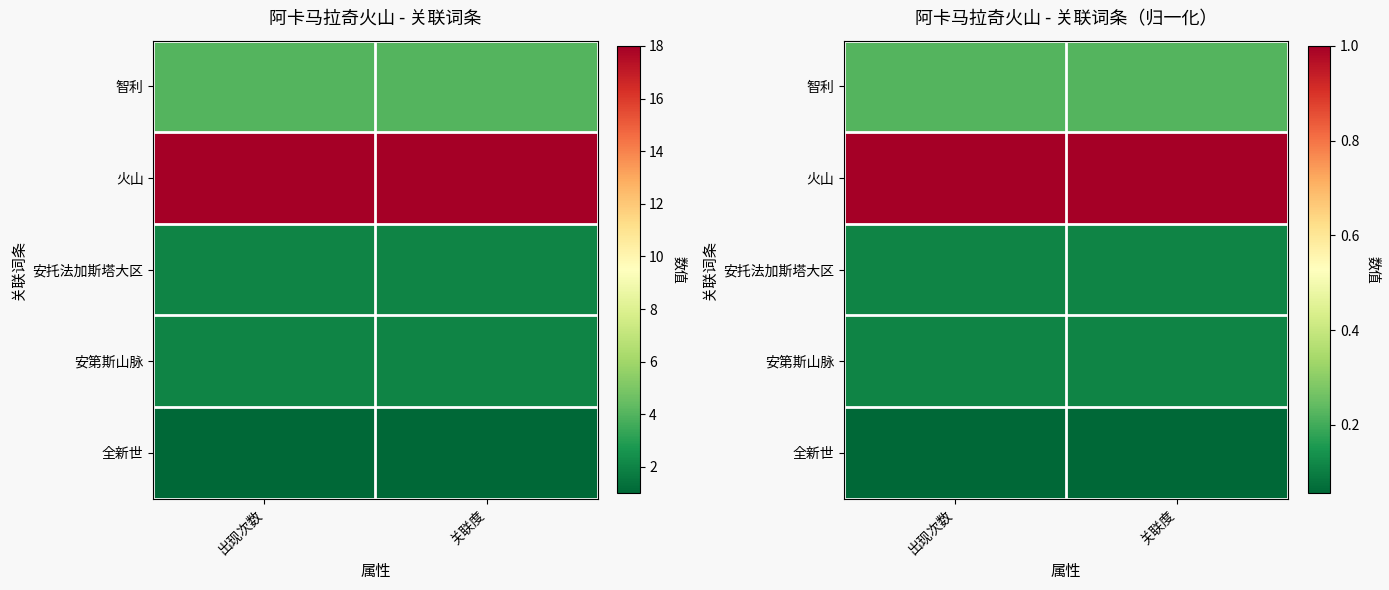

The 全新世 series shows 0.0 at 出现次数. True or false?

False